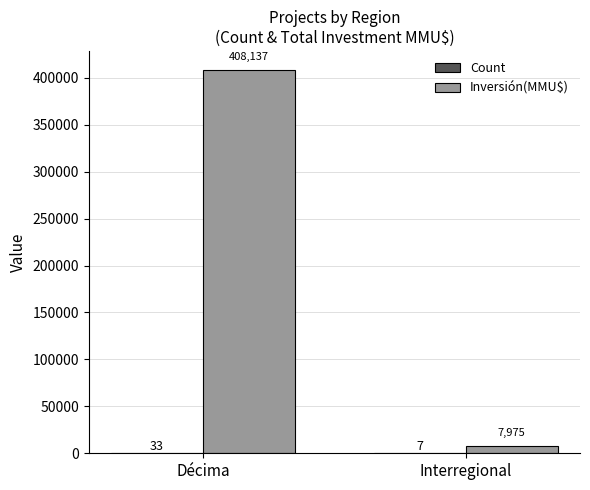

Which series changed the most between Décima and Interregional?

Inversión(MMU$)